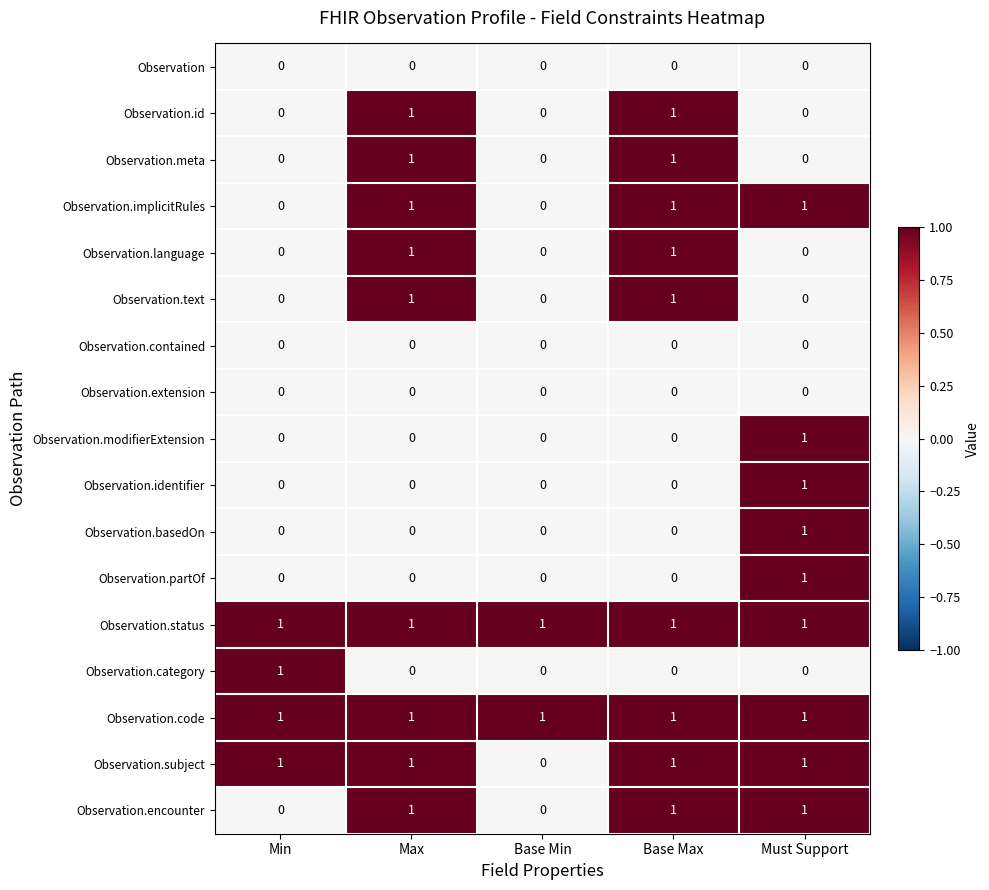

What is the sum of all Observation.implicitRules values?

3